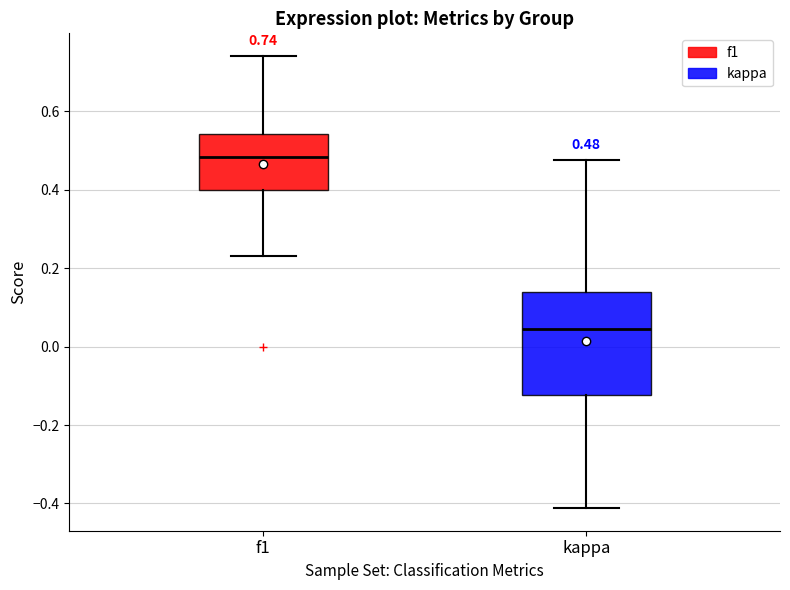

Which box's median line is the highest?

f1